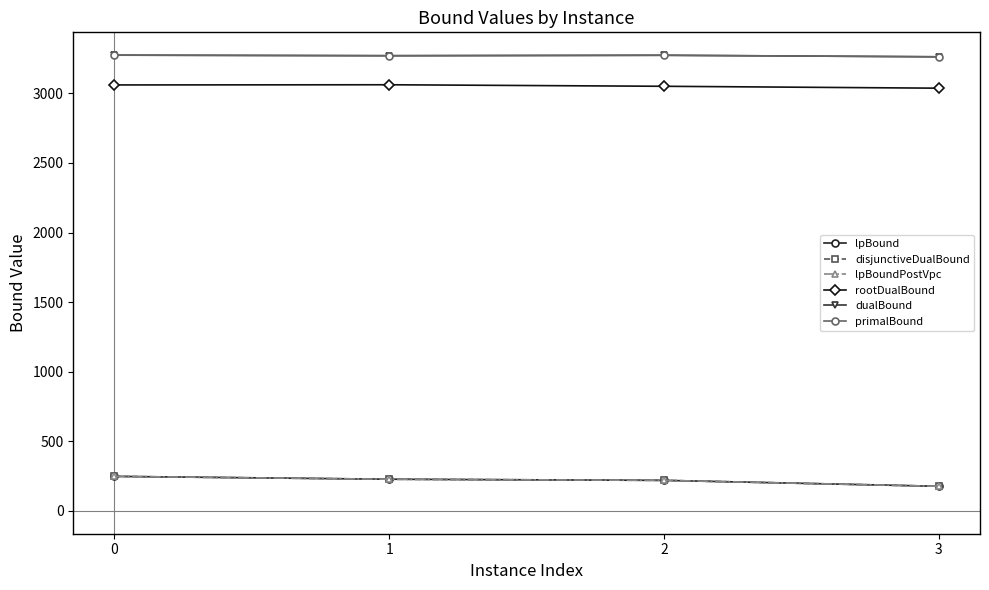

What is the smallest value displayed?

177.1